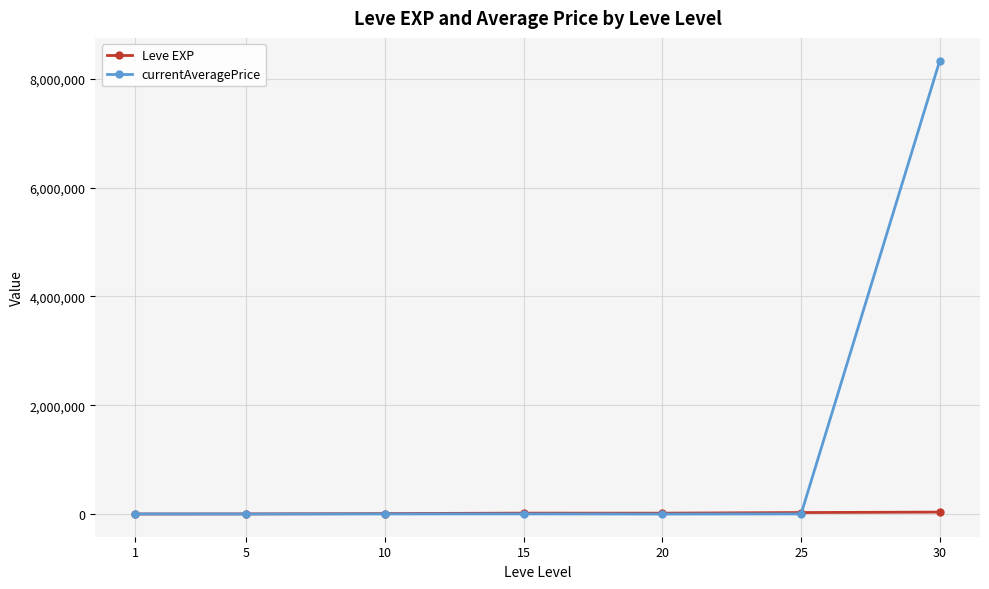

True or false: currentAveragePrice has a value of 2362.7 at 10.

True